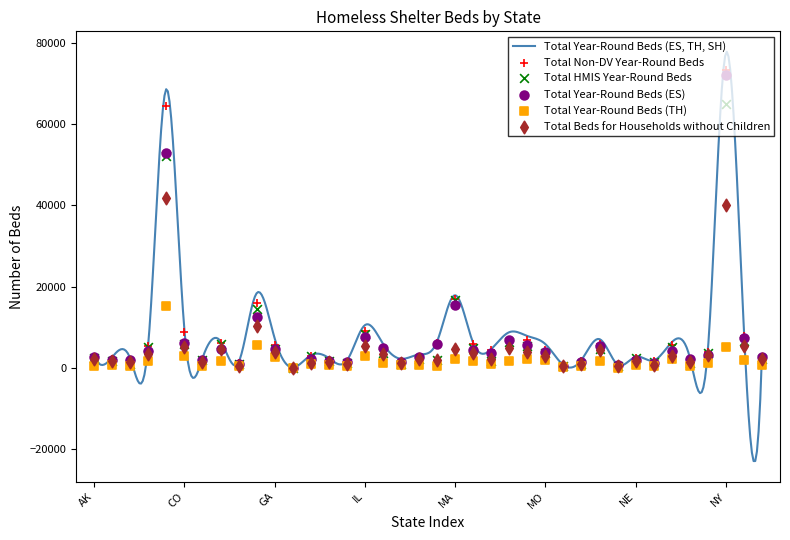

At which category is the sum across all series the highest?

NY